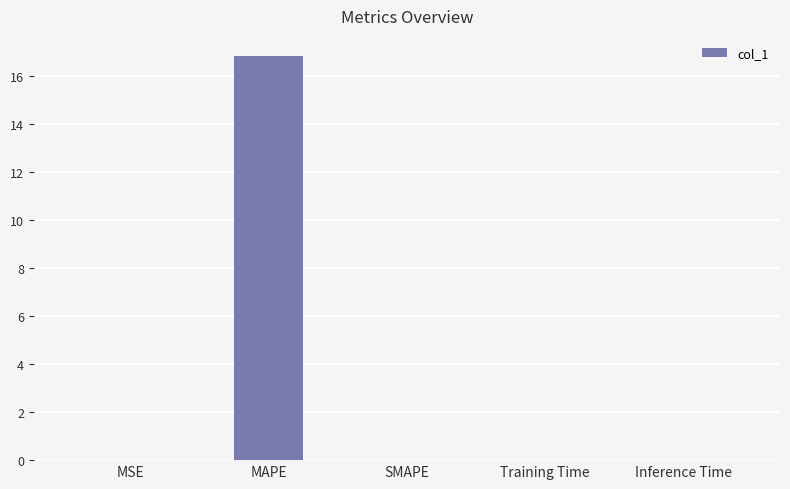

What is the change in value from MAPE to Training Time?

-16.8